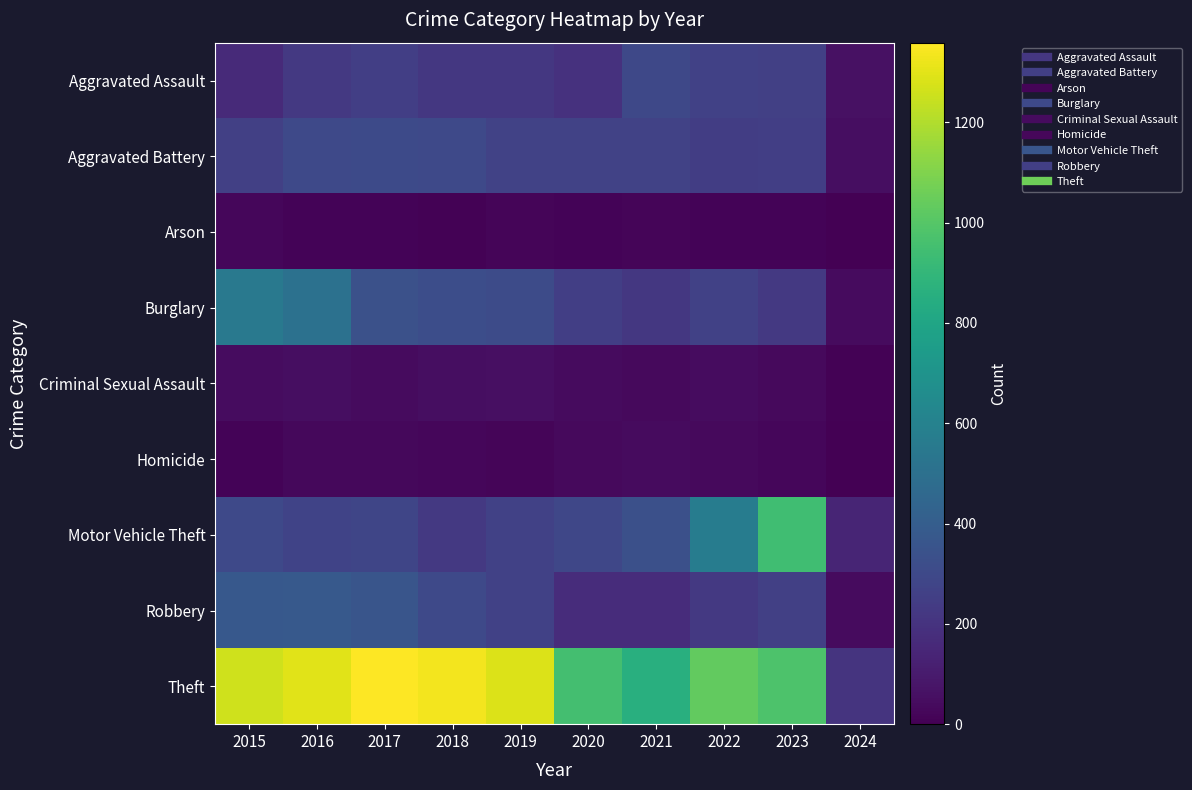

How many data points does each series have?

10